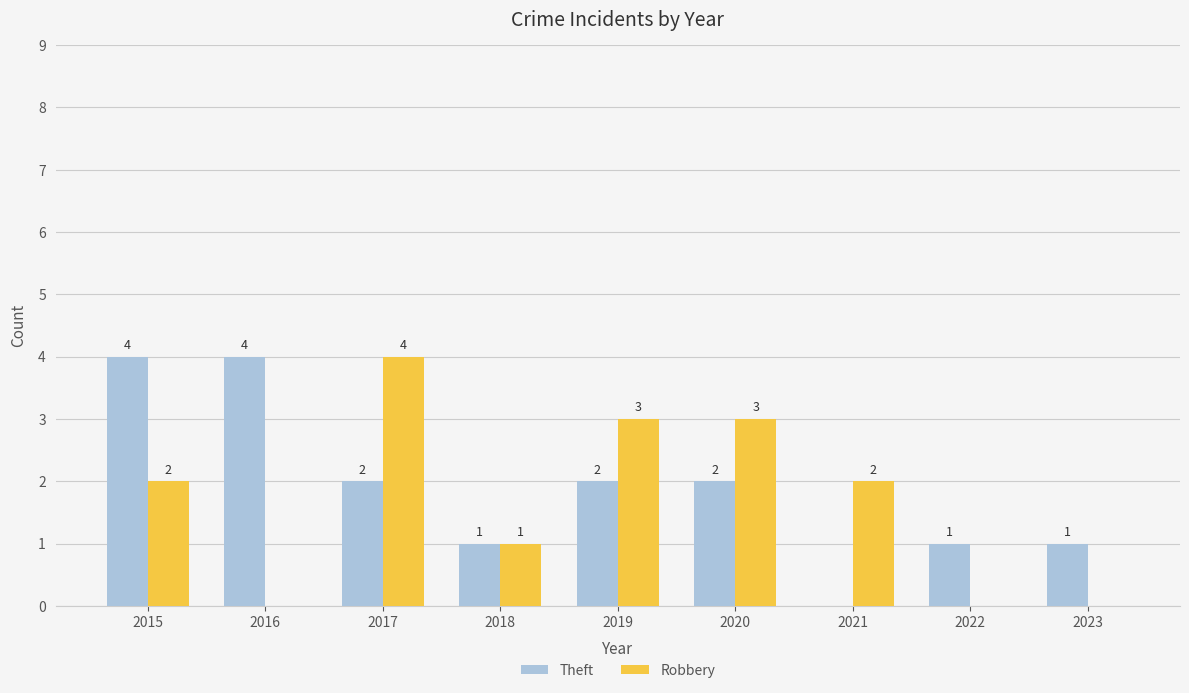

What is the maximum value for Theft?

4